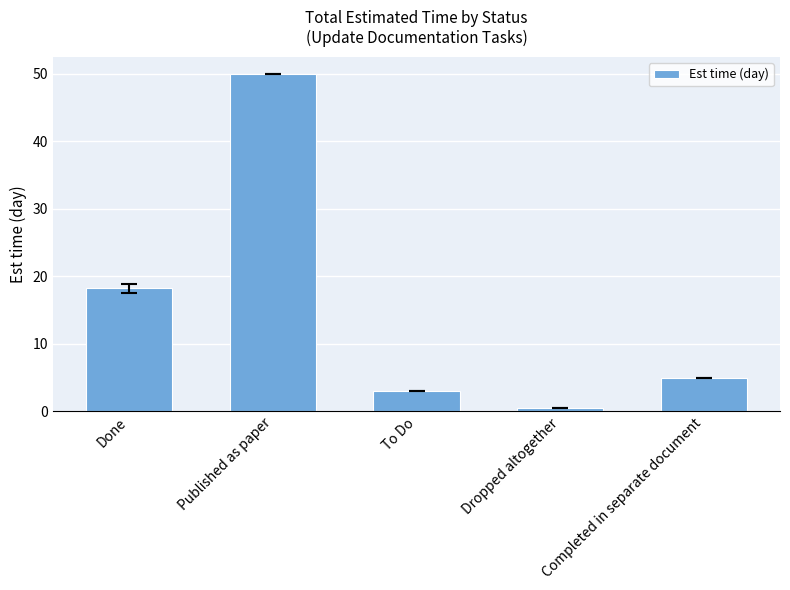

What is the difference between the maximum and second lowest values?

47.0